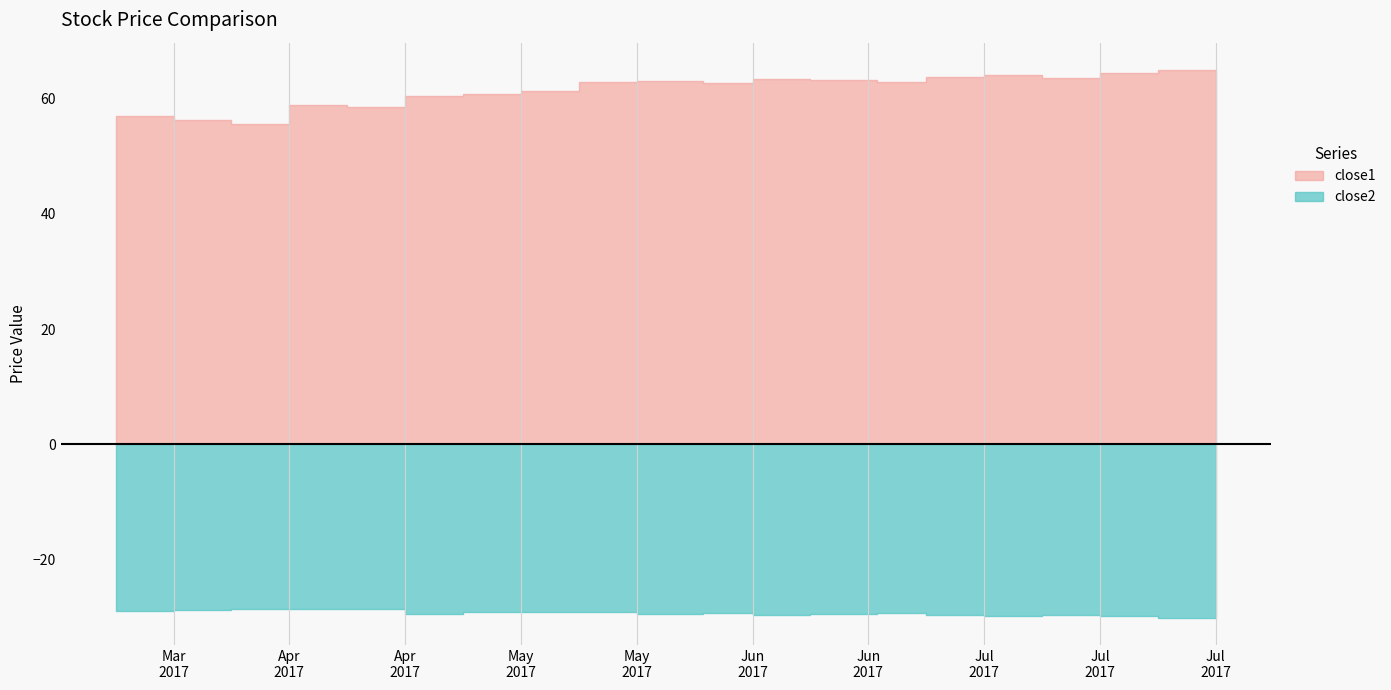

Read the close1 value at 9.

63.1